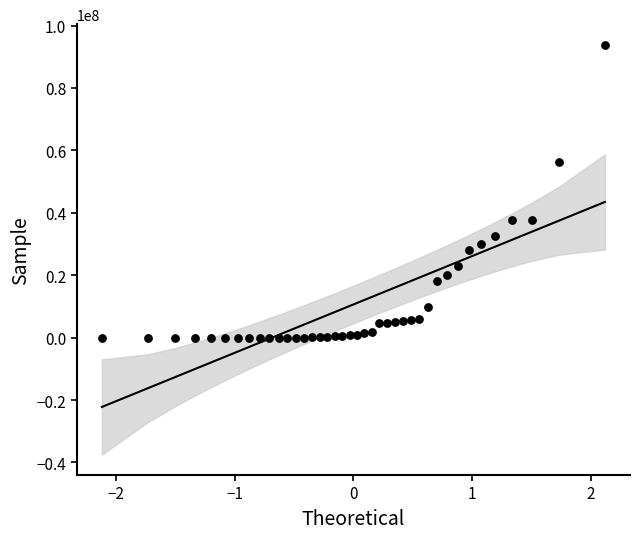

What is the range of Y values (max minus min)?

93888845